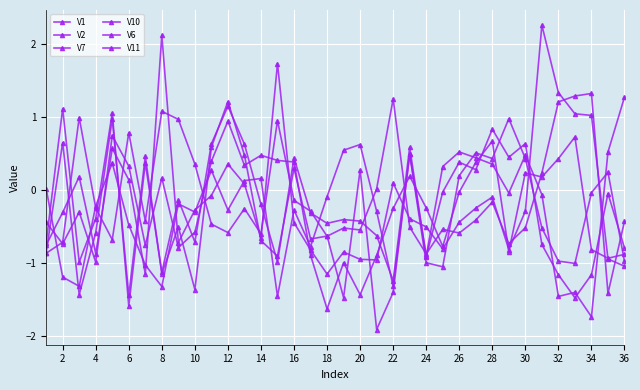

Where is the first local minimum for V1?

2